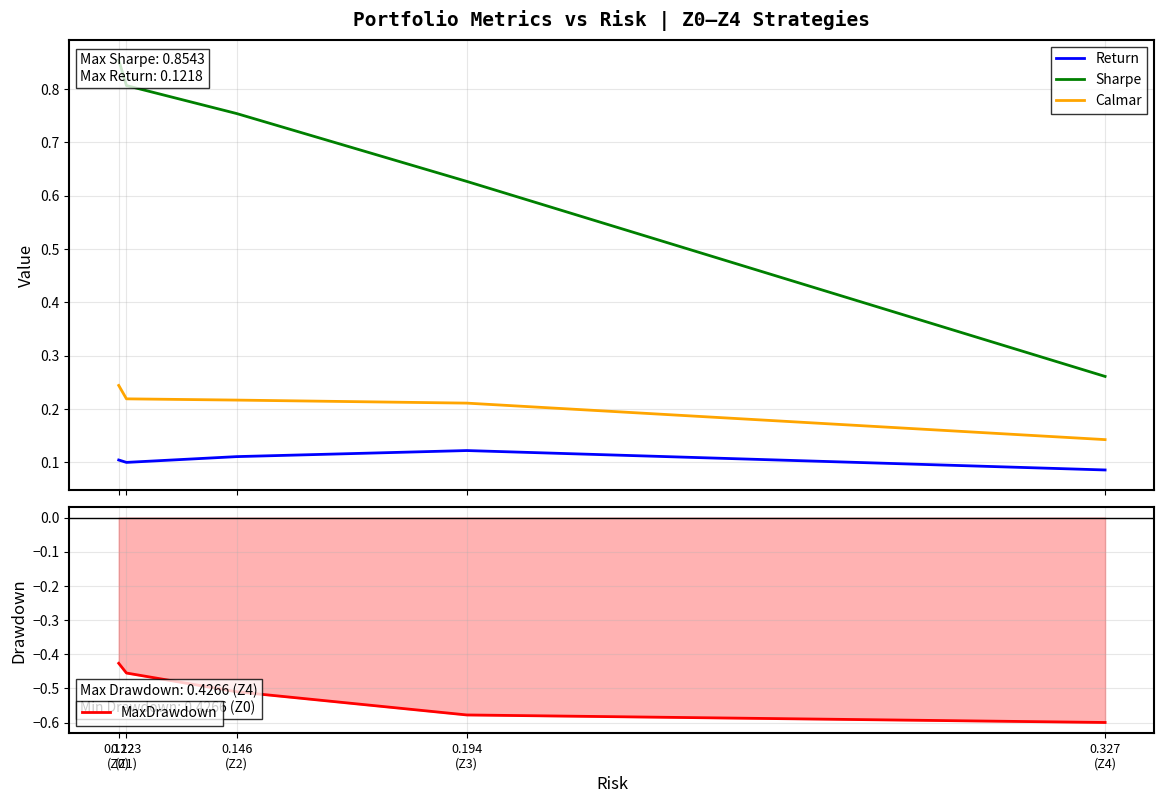

At how many categories does at least one series exceed 0?

5